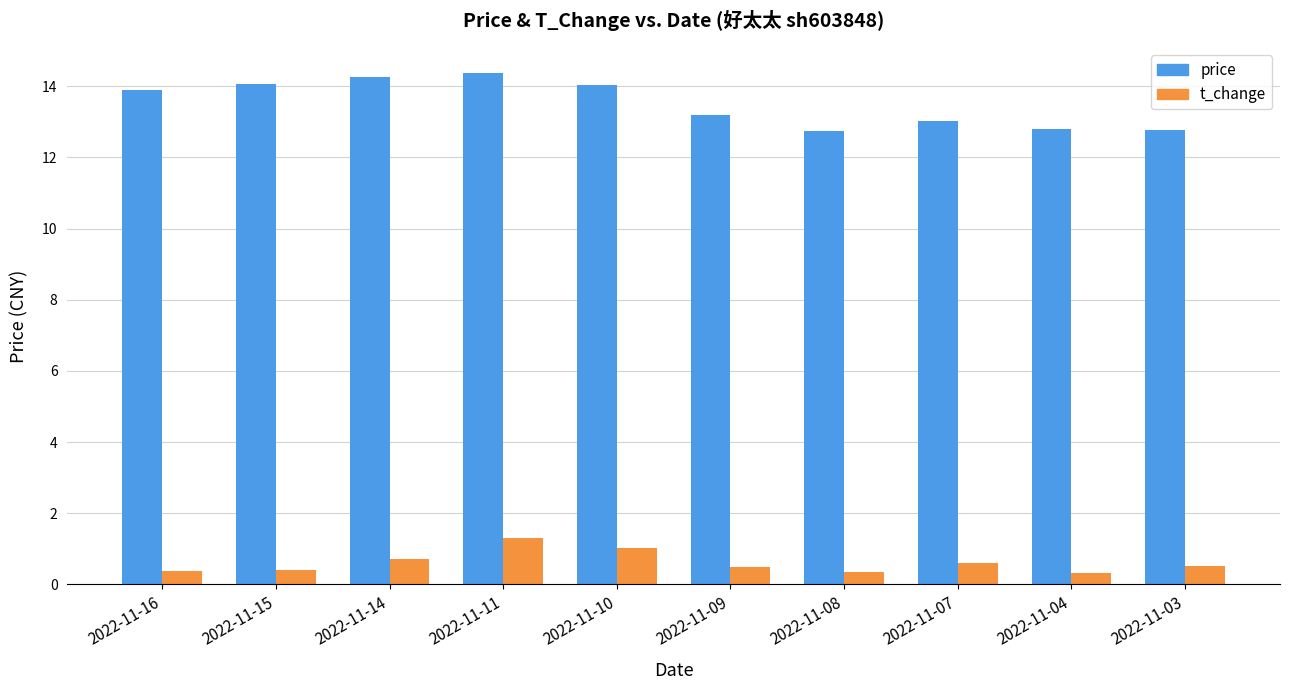

What is the maximum value for price?

14.4